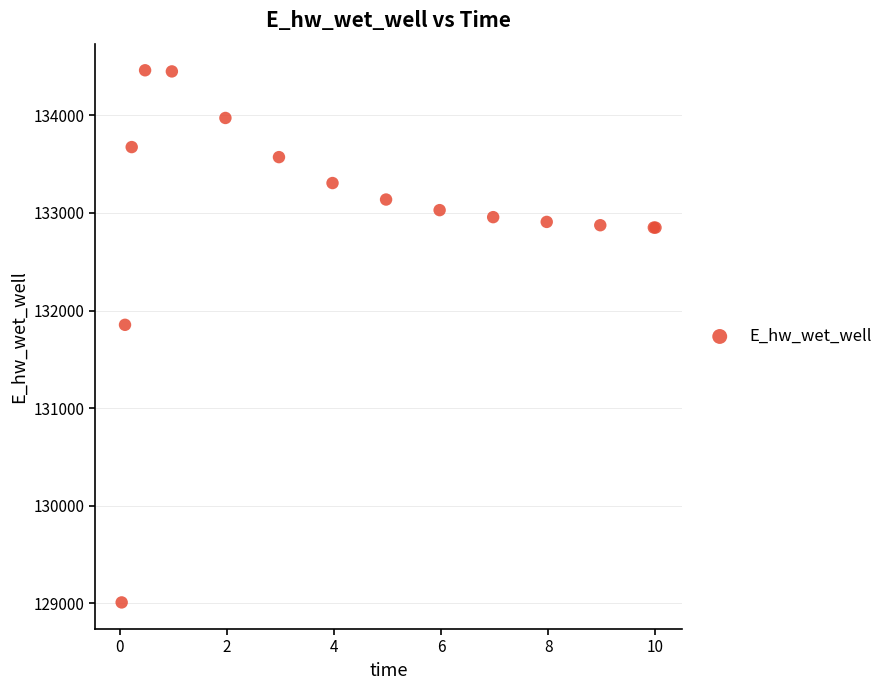

What Y value in the scatter plot is closest to 131735?

131853.7